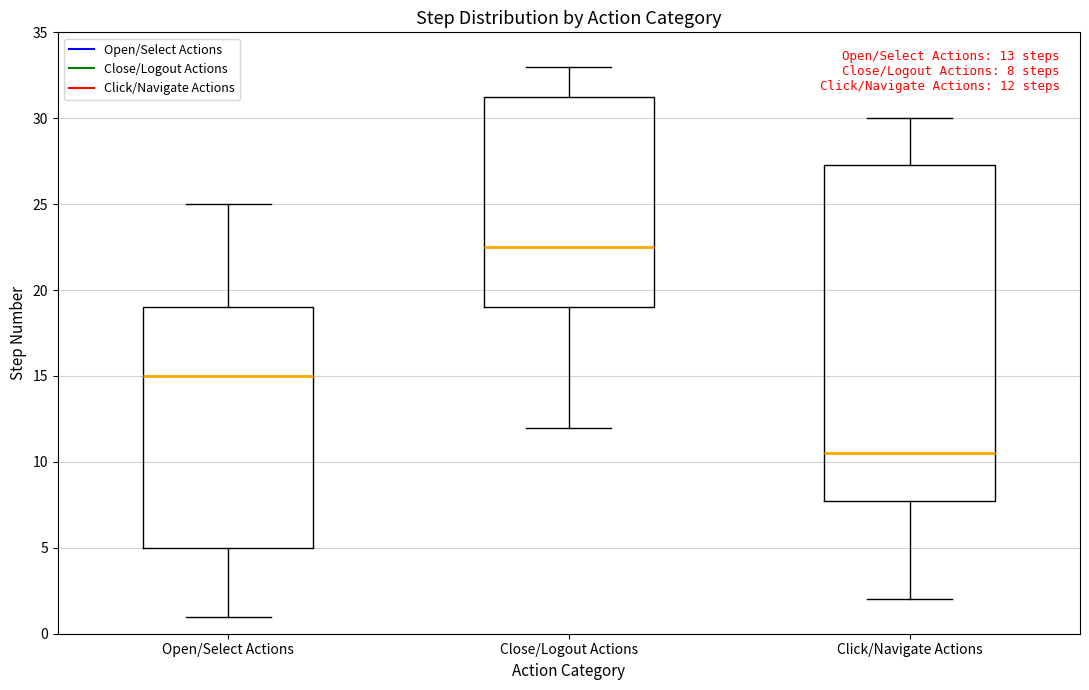

Which box's median line is the highest?

Close/Logout Actions